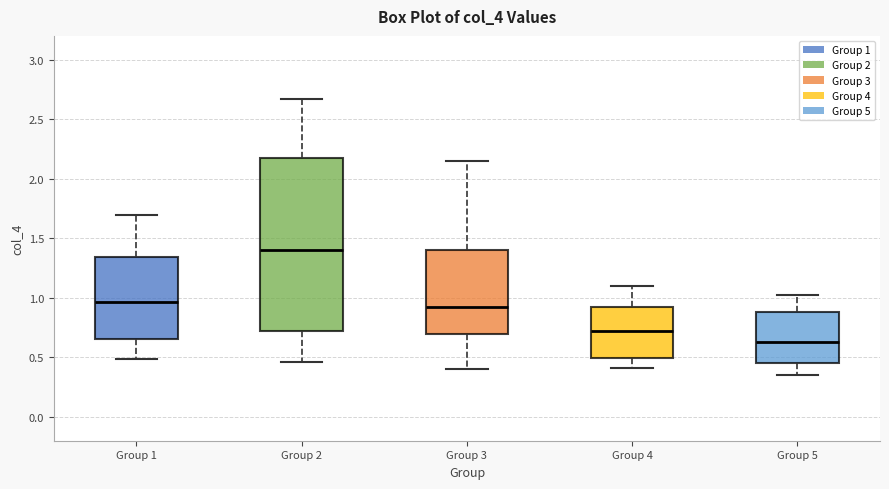

Reading left to right, read every box against the y-axis: the position of its median line, the range the box covers, and the ends of its whiskers. The values are not printed on the chart, so give them approximately, as read against the axis.

Group 1: median 0.95, box 0.65 to 1.35, whiskers 0.50 to 1.70
Group 2: median 1.40, box 0.75 to 2.15, whiskers 0.45 to 2.65
Group 3: median 0.90, box 0.70 to 1.40, whiskers 0.40 to 2.15
Group 4: median 0.70, box 0.50 to 0.90, whiskers 0.40 to 1.10
Group 5: median 0.65, box 0.45 to 0.90, whiskers 0.35 to 1.00